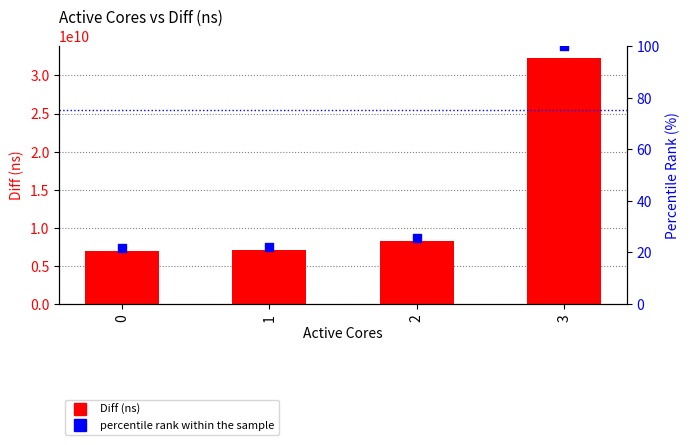

Which series has the largest Y range (max minus min)?

Diff (ns)